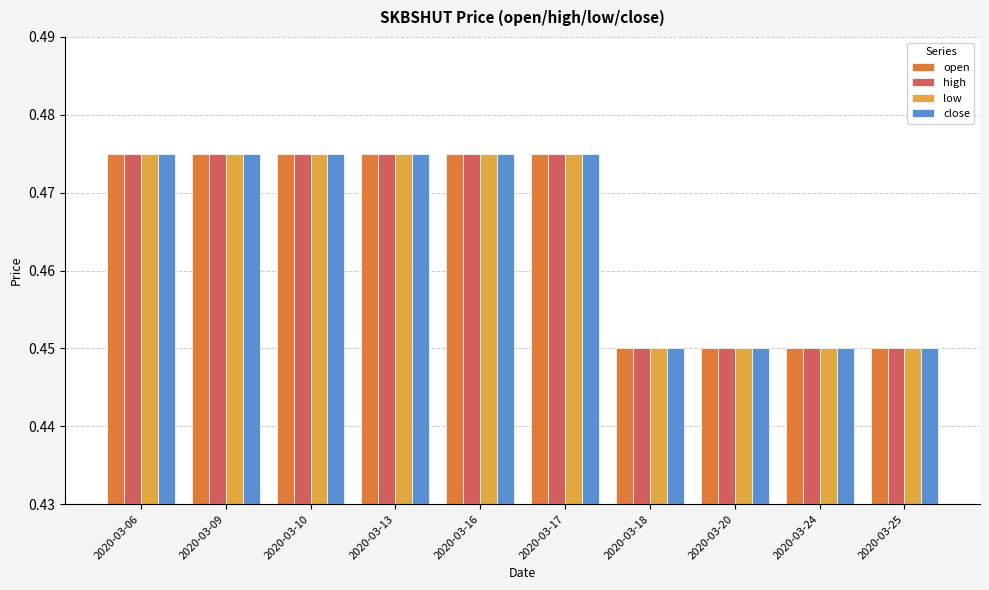

Is the value of high at 2020-03-16 greater than the value of close at 2020-03-18?

Yes